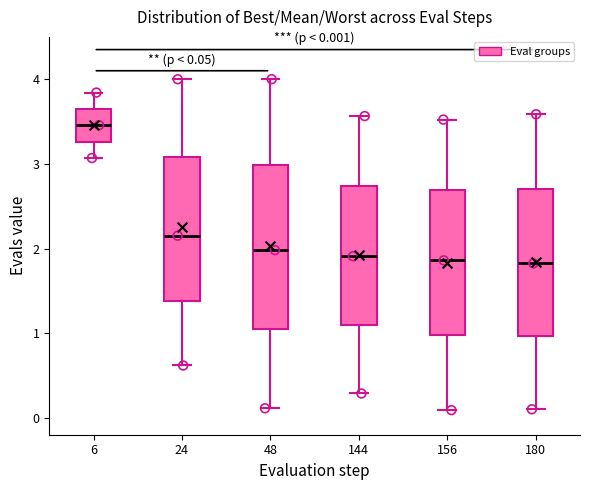

Which box's median line is the highest?

6